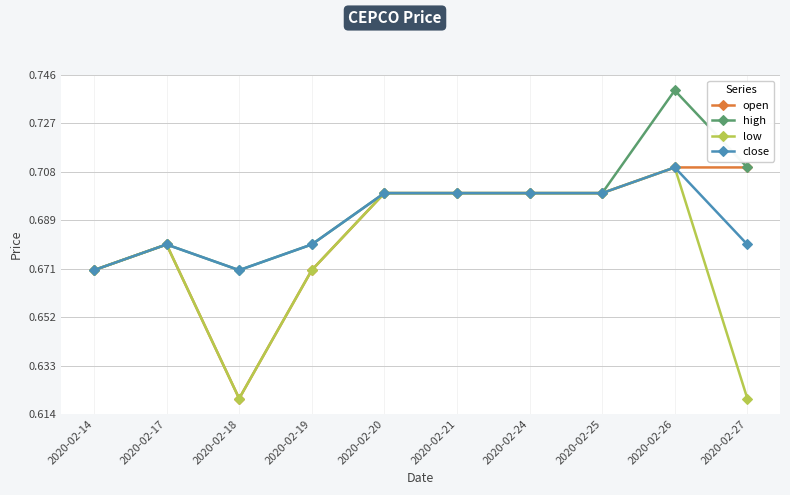

Where is open nearest to the value 0?

2020-02-18